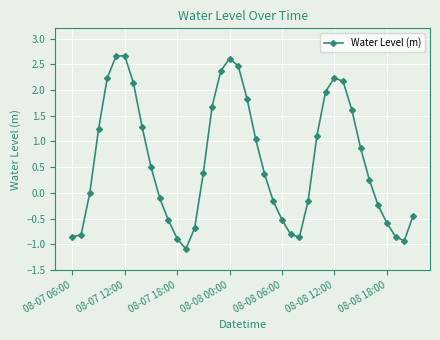

What is the value of the 20th point from the left?

2.5